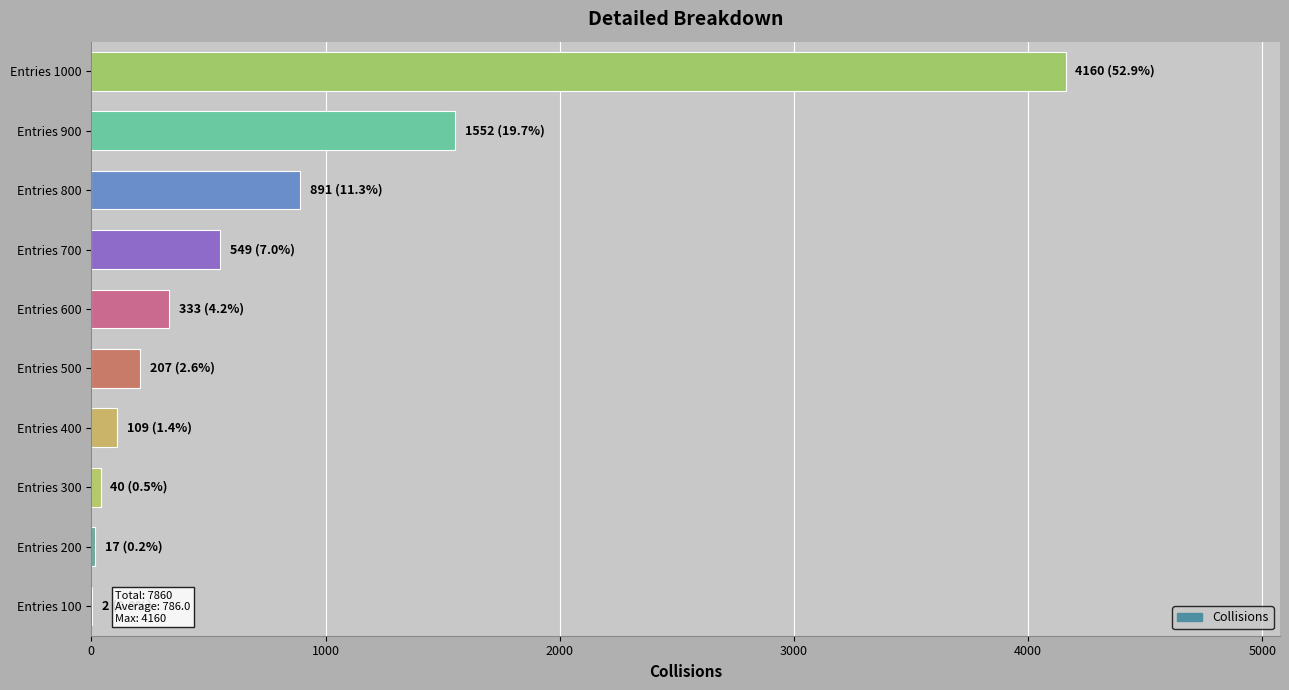

Is it true that the value at Entries 800 is 891?

True